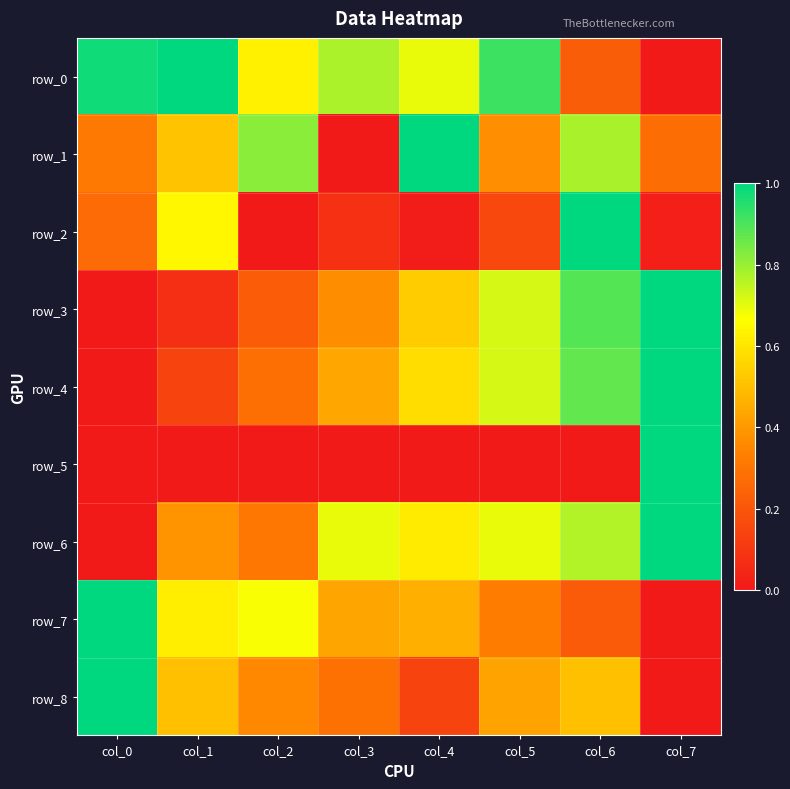

What is the sum of the row_1 values at col_0 and col_2?

1.1